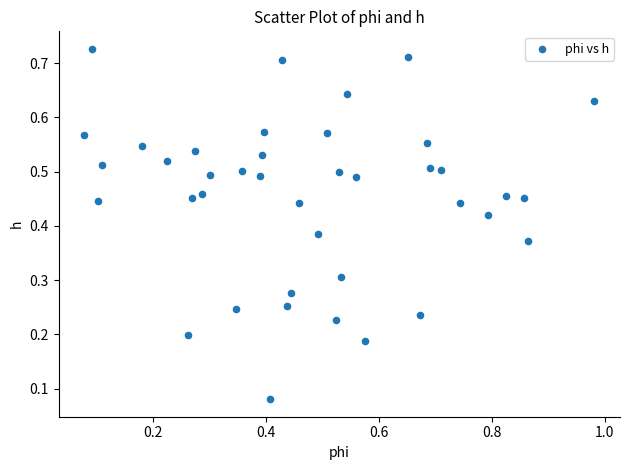

What is the range of X values (max minus min)?

0.9